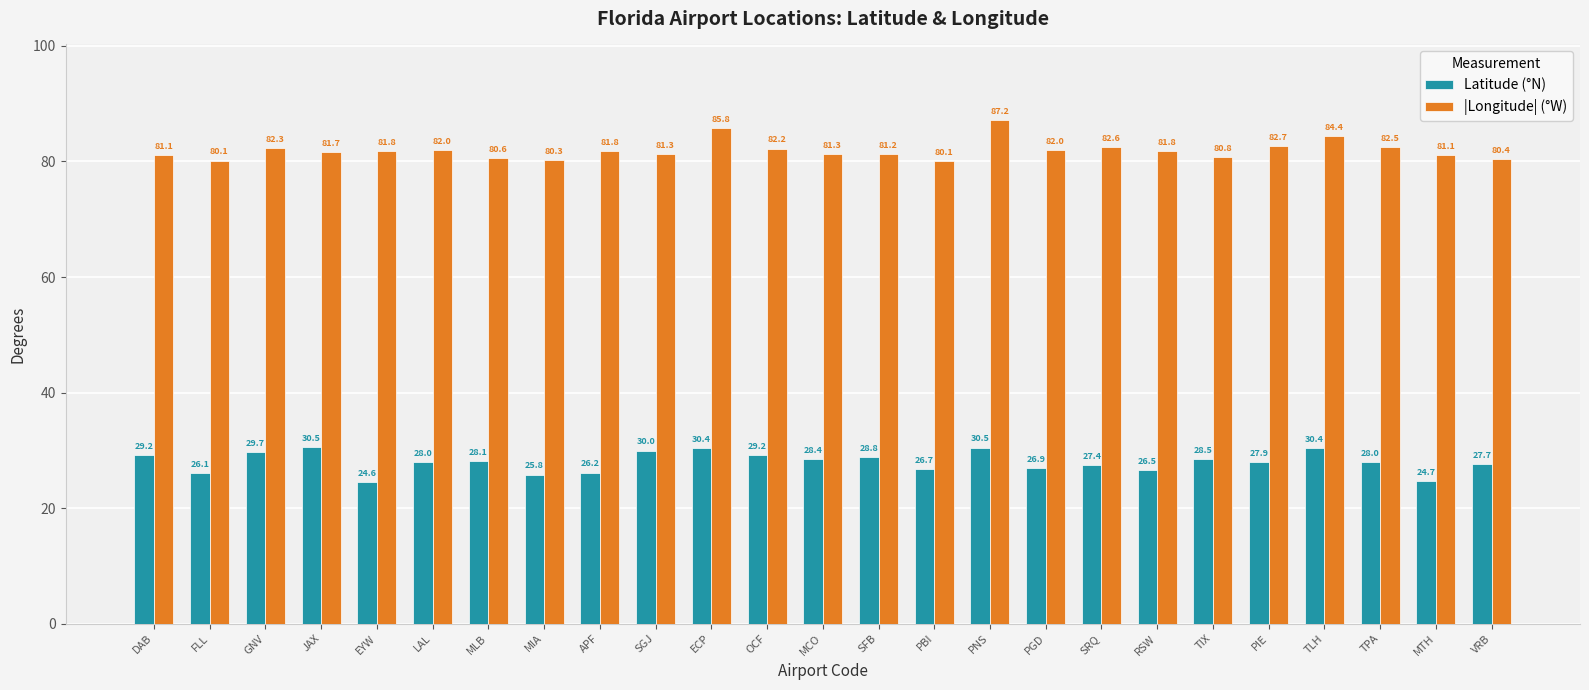

The Latitude (°N) series shows 44.4 at PNS. True or false?

False